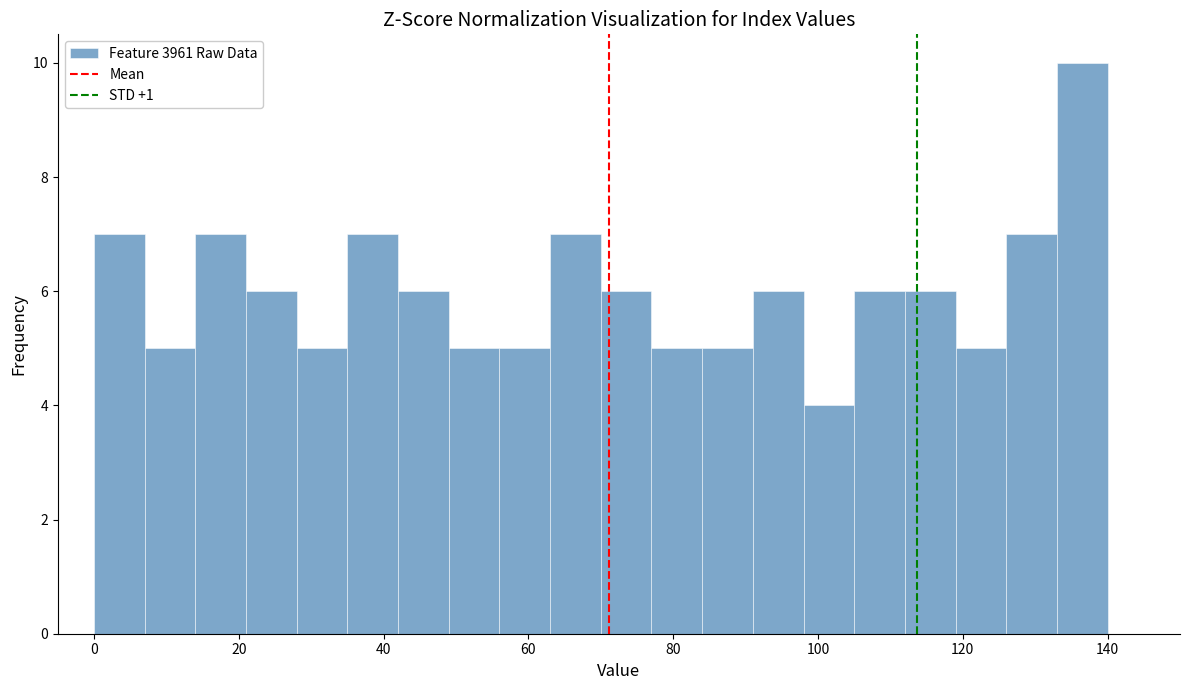

Around what value on the x-axis is the tallest bar? Give the approximate position of its centre, as read against the axis.

136